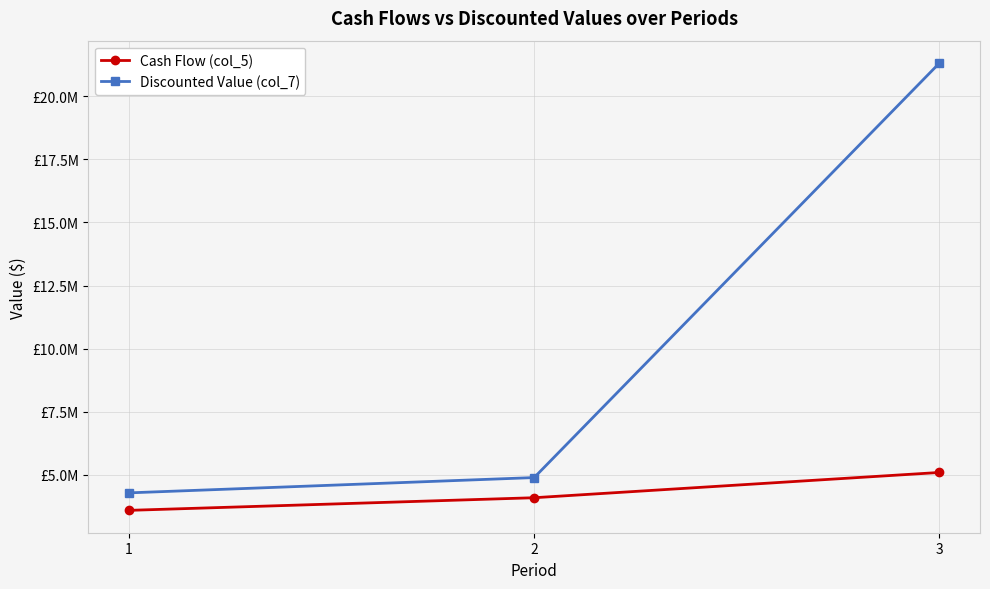

List the labels in order of Cash Flow (col_5) value, smallest first.

1, 2, 3